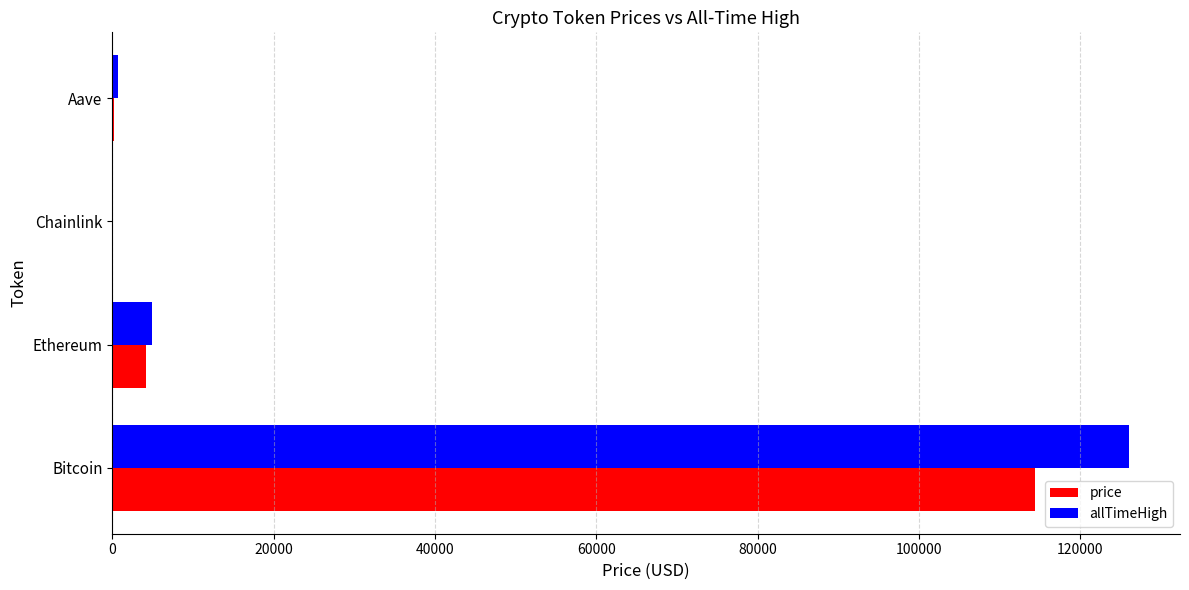

Which category has the highest value across all series?

Bitcoin